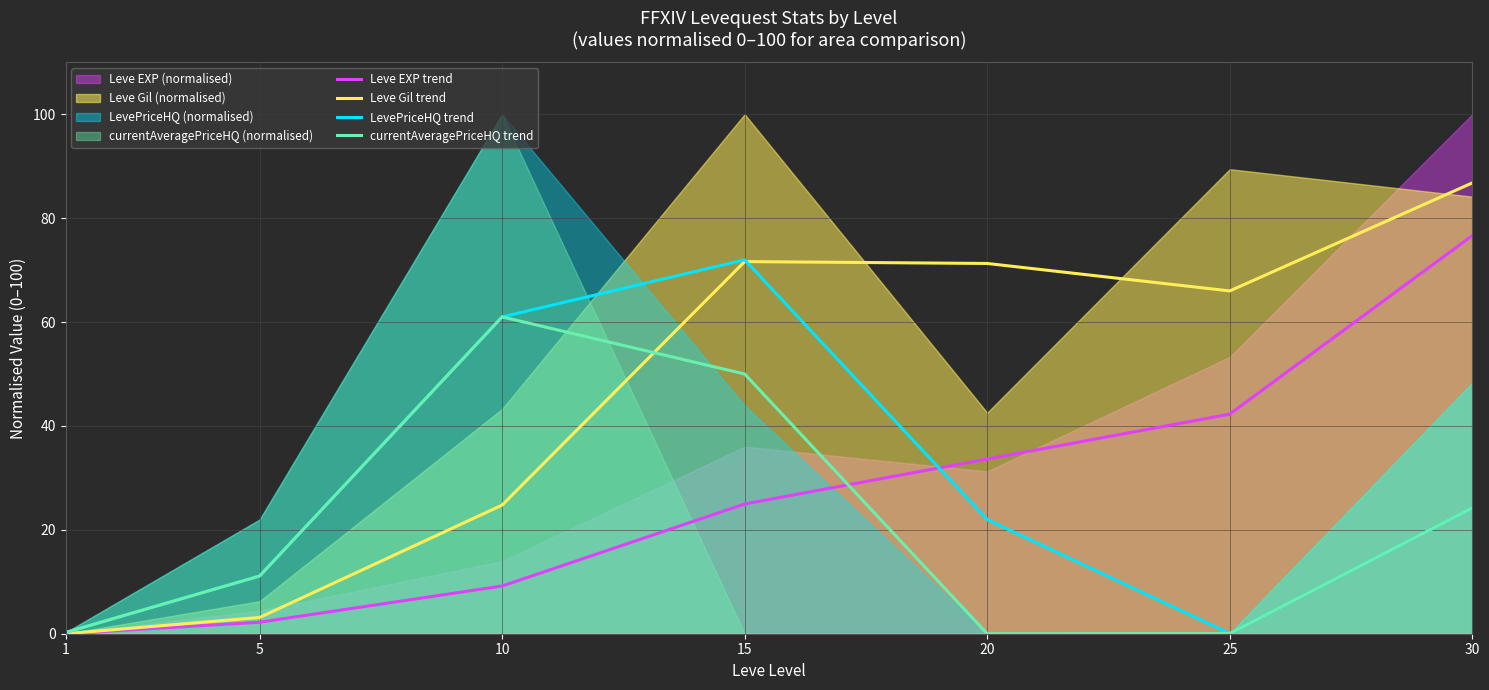

What is the sum of all Leve EXP trend values?

188.9